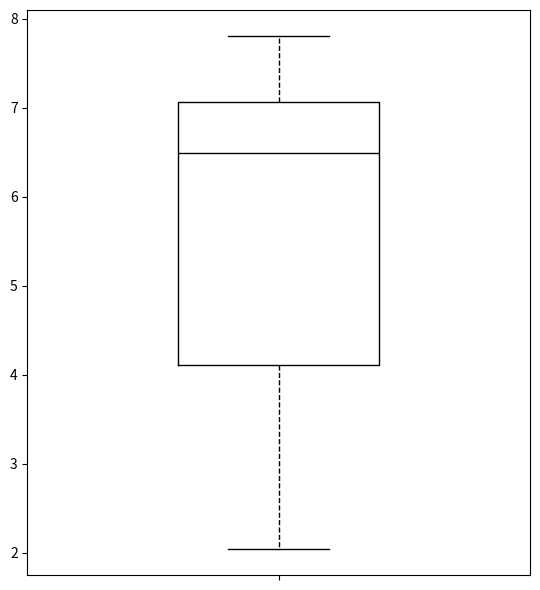

Read this box plot against the y-axis: the position of the median line, the range covered by the box, and the ends of both whiskers. The values are not printed on the chart, so give them approximately, as read against the axis.

median 6.5, box 4.1 to 7.1, whiskers 2.0 to 7.8